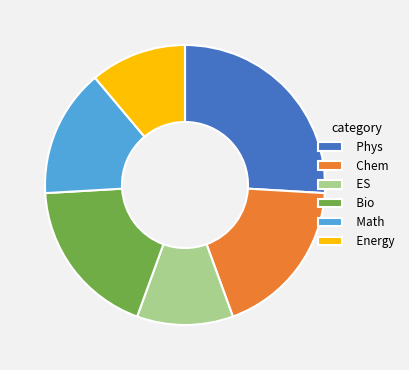

What is the ratio of the value at Chem to the value at Energy?

1.7